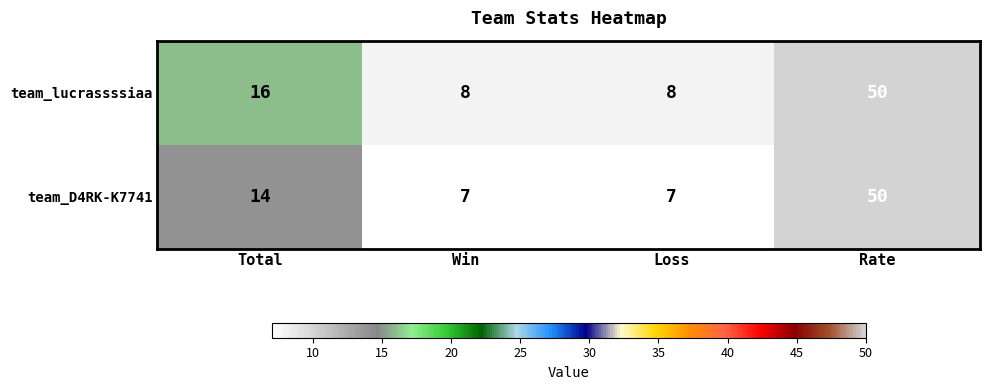

Reading right to left, list all the values displayed in this chart.

team_lucrassssiaa: Rate=50	Loss=8	Win=8	Total=16
team_D4RK-K7741: Rate=50	Loss=7	Win=7	Total=14